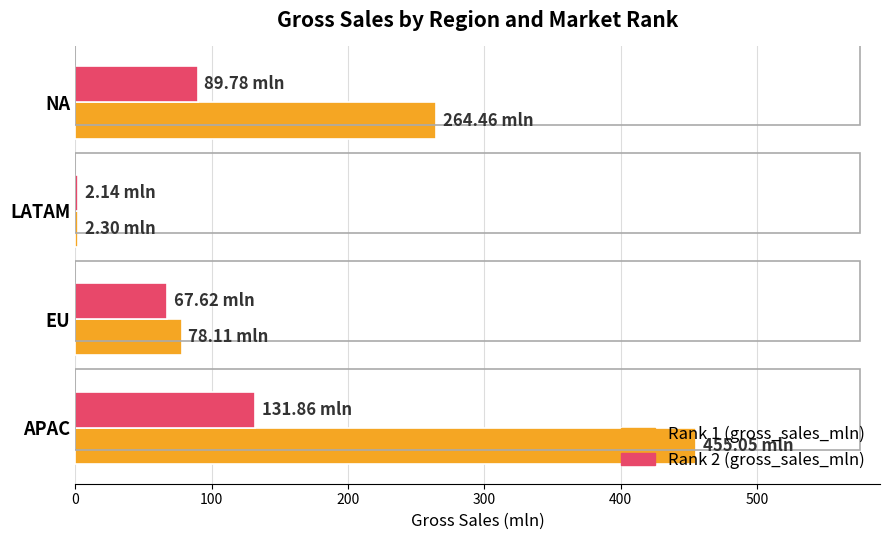

What is the difference between the second highest and minimum values in the Rank 1 (gross_sales_mln) series?

262.2